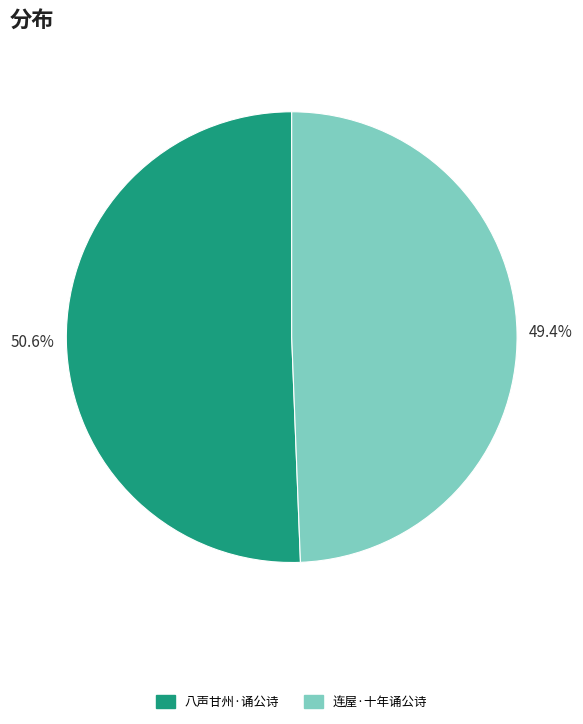

Rank the categories by value from highest to lowest.

八声甘州·诵公诗, 连屋·十年诵公诗